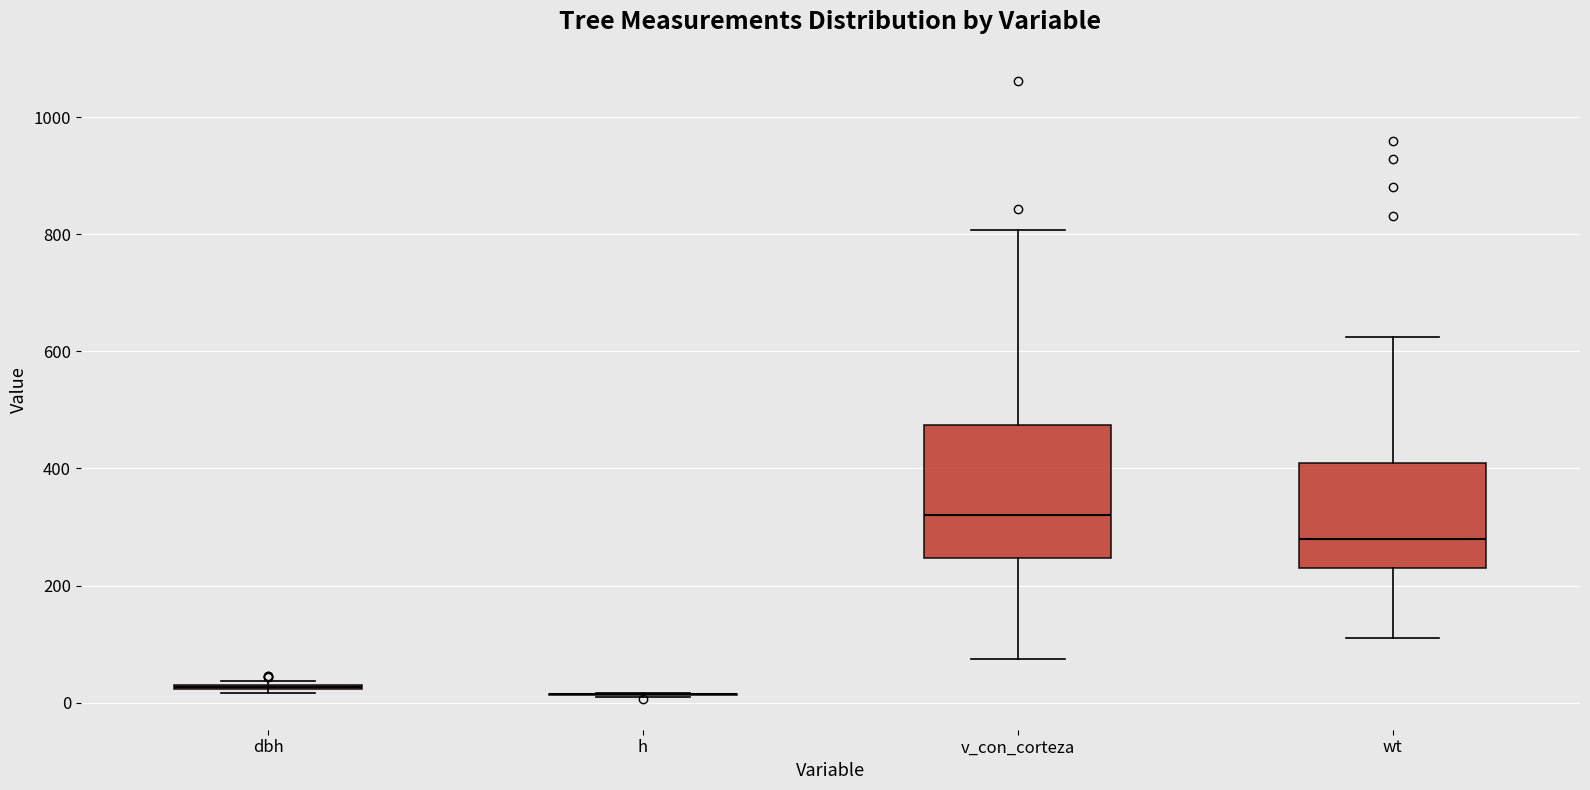

Reading left to right, read every box against the y-axis: the position of its median line, the range the box covers, and the ends of its whiskers. The values are not printed on the chart, so give them approximately, as read against the axis.

dbh: box collapsed to a line at 20, whiskers 20 to 40
h: box collapsed to a line at 20, whiskers 0 to 20
v_con_corteza: median 320, box 240 to 480, whiskers 80 to 800
wt: median 280, box 220 to 400, whiskers 120 to 620